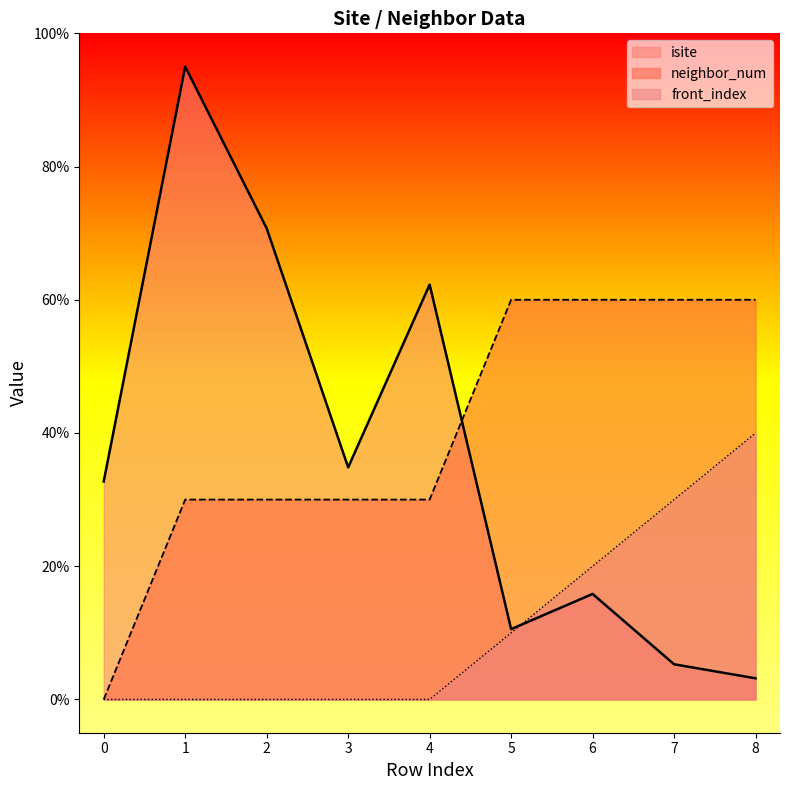

Reading left to right, extract all data points from this chart.

isite: 0=32.7	1=95.0	2=70.7	3=34.8	4=62.3	5=10.6	6=15.8	7=5.3	8=3.2
neighbor_num: 0=0.0	1=30.0	2=30.0	3=30.0	4=30.0	5=60.0	6=60.0	7=60.0	8=60.0
front_index: 0=0.0	1=0.0	2=0.0	3=0.0	4=0.0	5=10.0	6=20.0	7=30.0	8=40.0